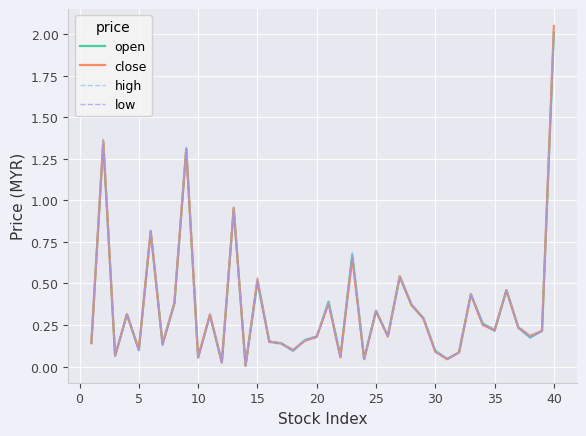

What is the value of the close point at the 7th from the left?

0.1